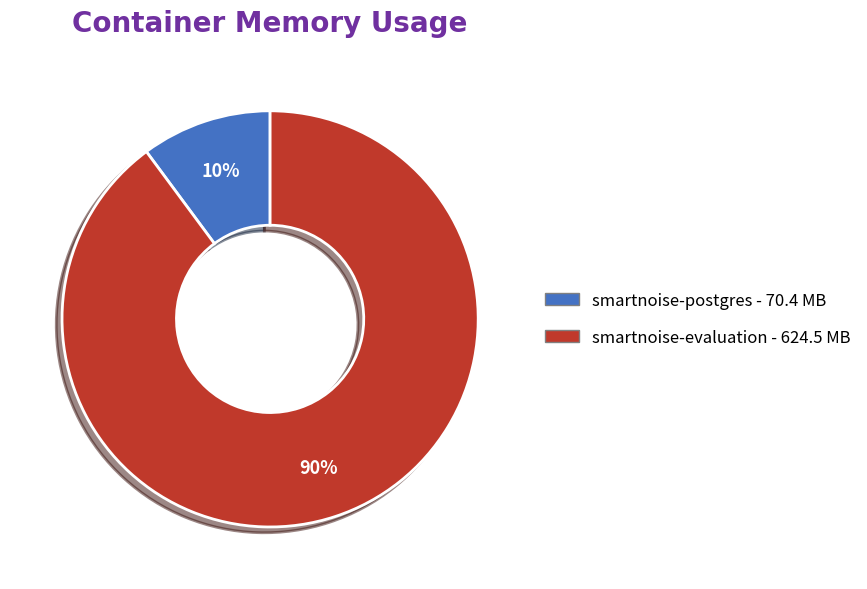

Does smartnoise-postgres represent more than half of the total?

No